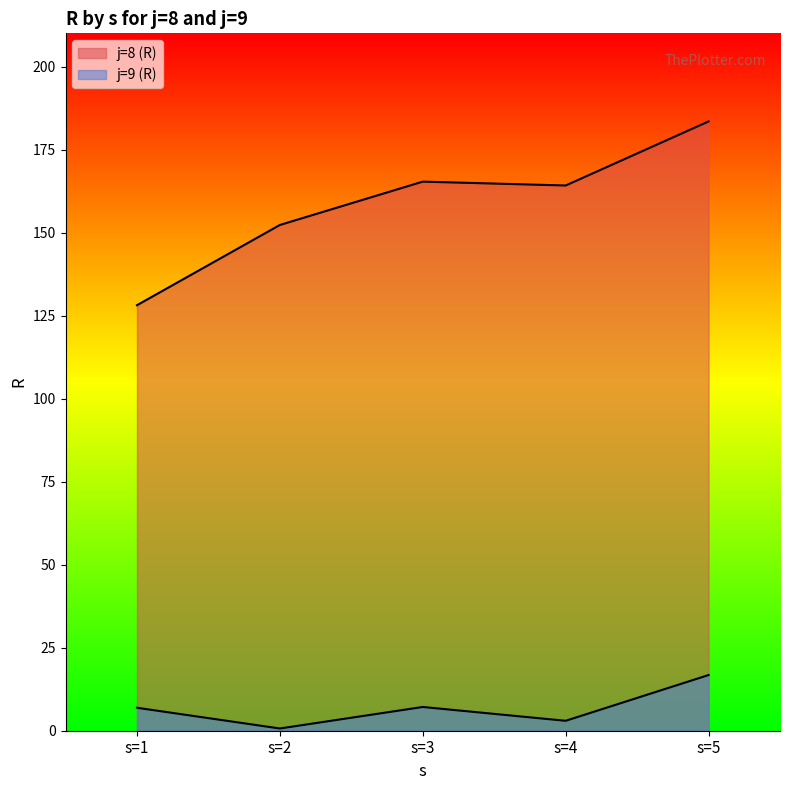

Which series has the largest total across all categories?

j=8 (R)